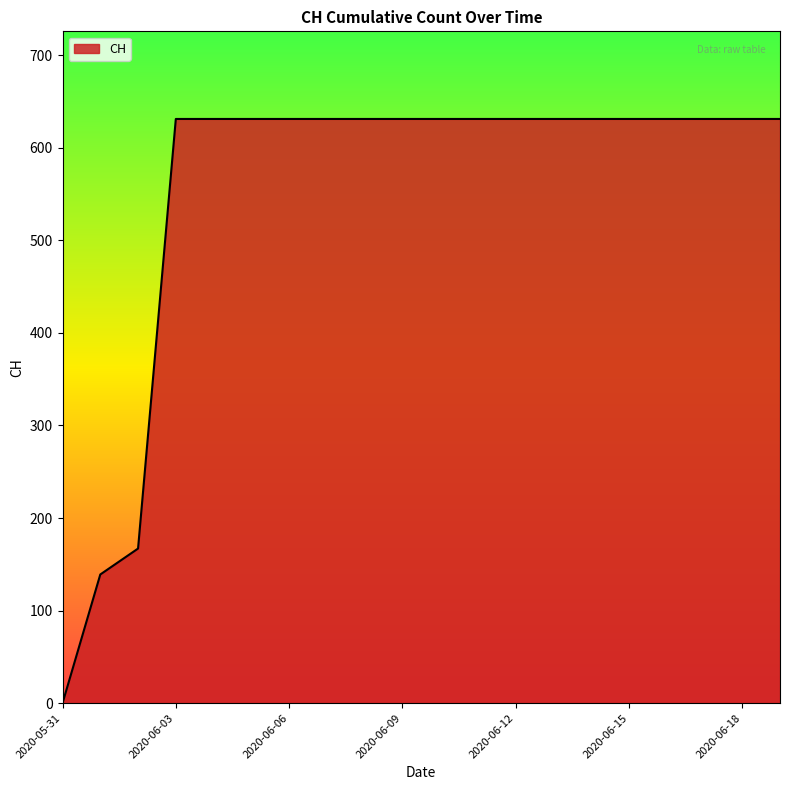

What is the difference between the maximum and minimum values?

631